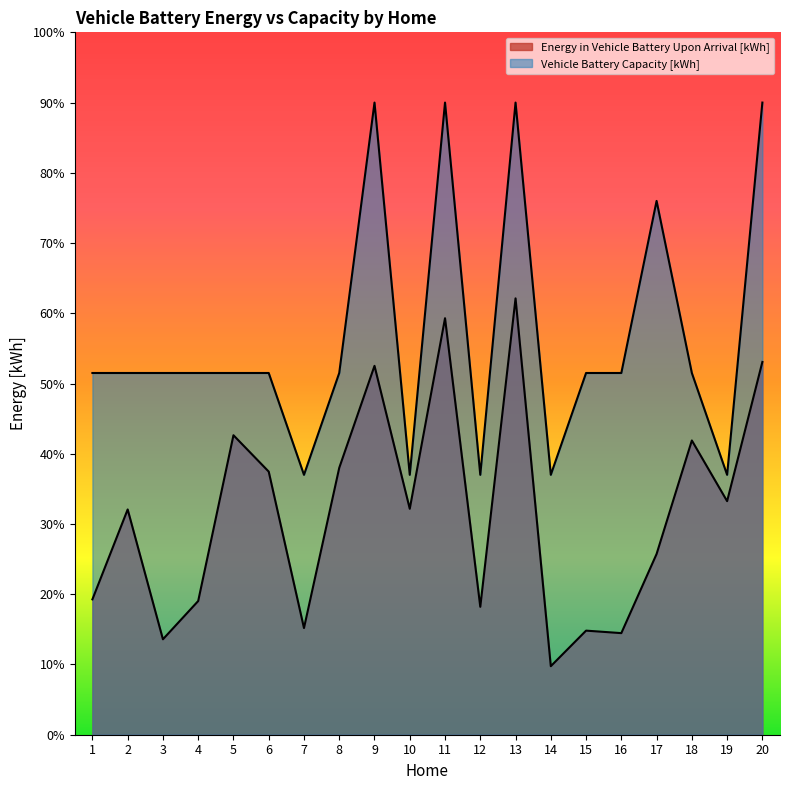

Between 18 and 12, which is larger?

18